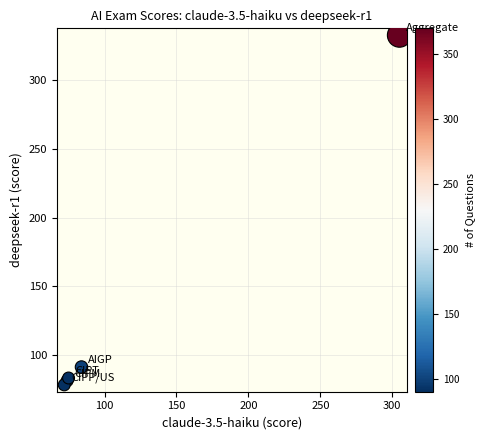

What Y value in the scatter plot is closest to 205?

91